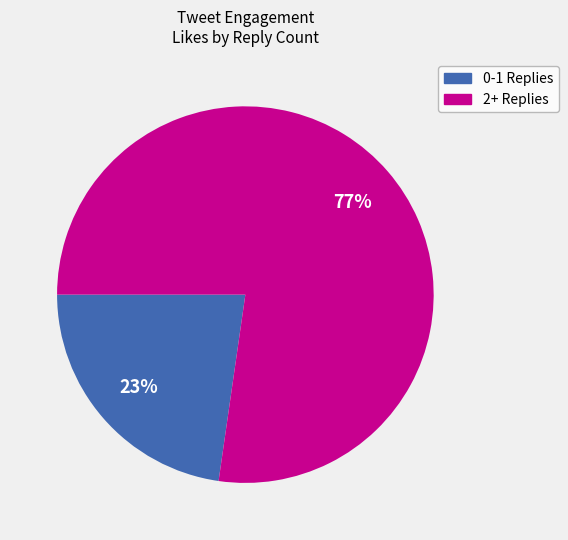

Which slice is the smallest?

0-1 Replies